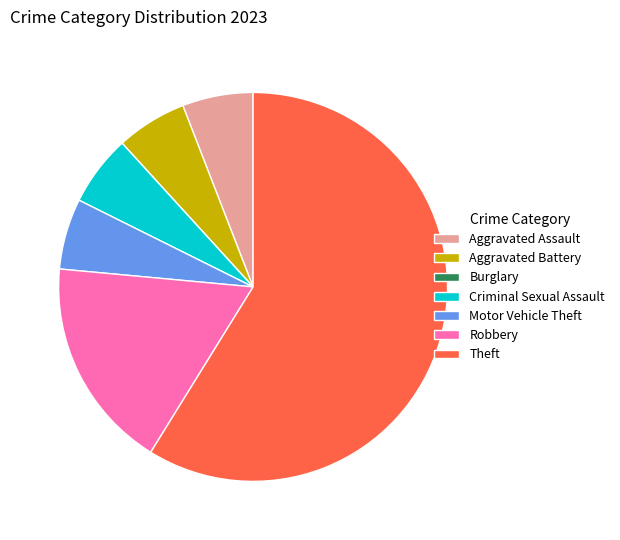

Do Theft and Criminal Sexual Assault together represent more than half of the pie?

Yes